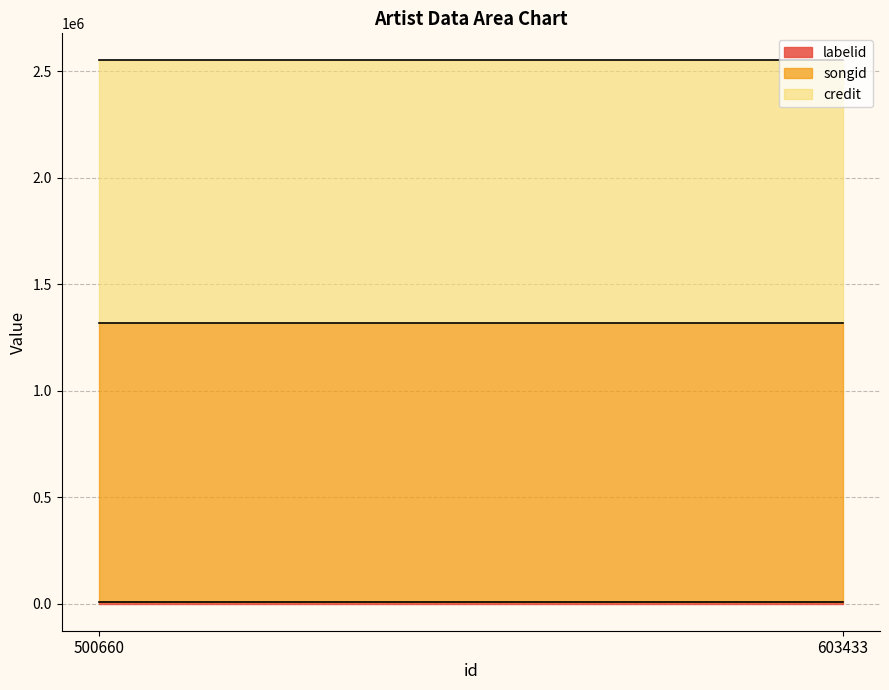

Which series has the largest range (max minus min)?

labelid